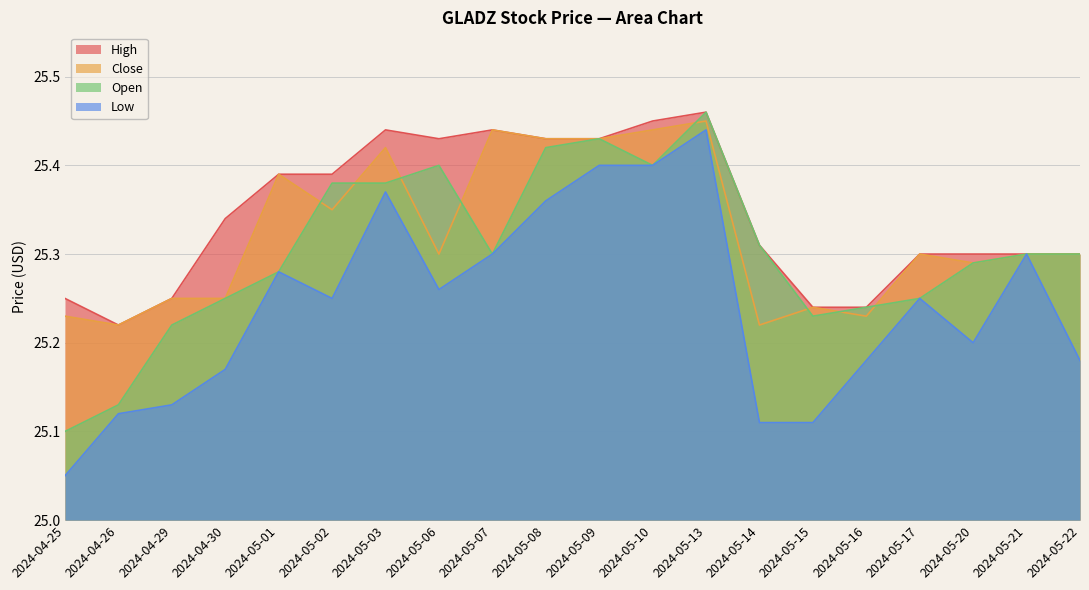

Reading right to left, what are all the values shown in this chart?

High: 2024-05-22=25.3	2024-05-21=25.3	2024-05-20=25.3	2024-05-17=25.3	2024-05-16=25.2	2024-05-15=25.2	2024-05-14=25.3	2024-05-13=25.5	2024-05-10=25.4	2024-05-09=25.4	2024-05-08=25.4	2024-05-07=25.4	2024-05-06=25.4	2024-05-03=25.4	2024-05-02=25.4	2024-05-01=25.4	2024-04-30=25.3	2024-04-29=25.2	2024-04-26=25.2	2024-04-25=25.2
Close: 2024-05-22=25.3	2024-05-21=25.3	2024-05-20=25.3	2024-05-17=25.3	2024-05-16=25.2	2024-05-15=25.2	2024-05-14=25.2	2024-05-13=25.4	2024-05-10=25.4	2024-05-09=25.4	2024-05-08=25.4	2024-05-07=25.4	2024-05-06=25.3	2024-05-03=25.4	2024-05-02=25.4	2024-05-01=25.4	2024-04-30=25.2	2024-04-29=25.2	2024-04-26=25.2	2024-04-25=25.2
Open: 2024-05-22=25.3	2024-05-21=25.3	2024-05-20=25.3	2024-05-17=25.2	2024-05-16=25.2	2024-05-15=25.2	2024-05-14=25.3	2024-05-13=25.5	2024-05-10=25.4	2024-05-09=25.4	2024-05-08=25.4	2024-05-07=25.3	2024-05-06=25.4	2024-05-03=25.4	2024-05-02=25.4	2024-05-01=25.3	2024-04-30=25.2	2024-04-29=25.2	2024-04-26=25.1	2024-04-25=25.1
Low: 2024-05-22=25.2	2024-05-21=25.3	2024-05-20=25.2	2024-05-17=25.2	2024-05-16=25.2	2024-05-15=25.1	2024-05-14=25.1	2024-05-13=25.4	2024-05-10=25.4	2024-05-09=25.4	2024-05-08=25.4	2024-05-07=25.3	2024-05-06=25.3	2024-05-03=25.4	2024-05-02=25.2	2024-05-01=25.3	2024-04-30=25.2	2024-04-29=25.1	2024-04-26=25.1	2024-04-25=25.1